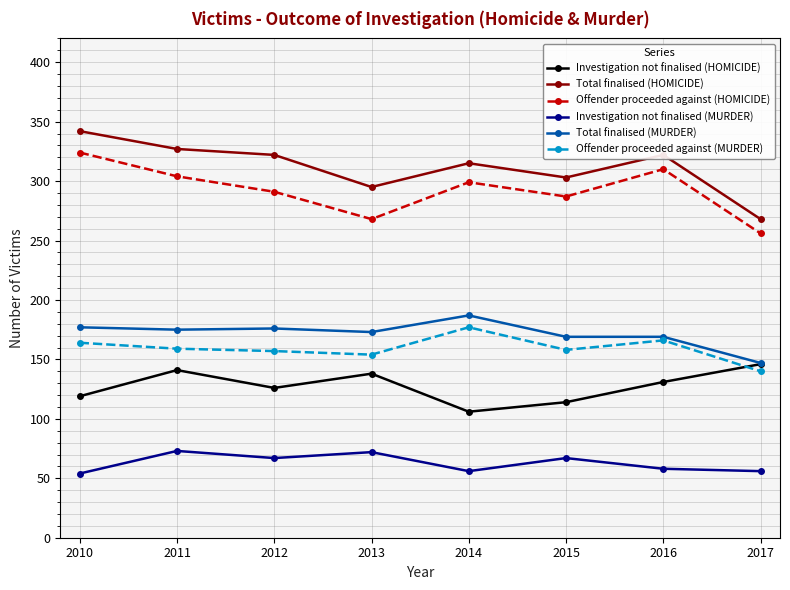

At how many categories does at least one series exceed 334?

1